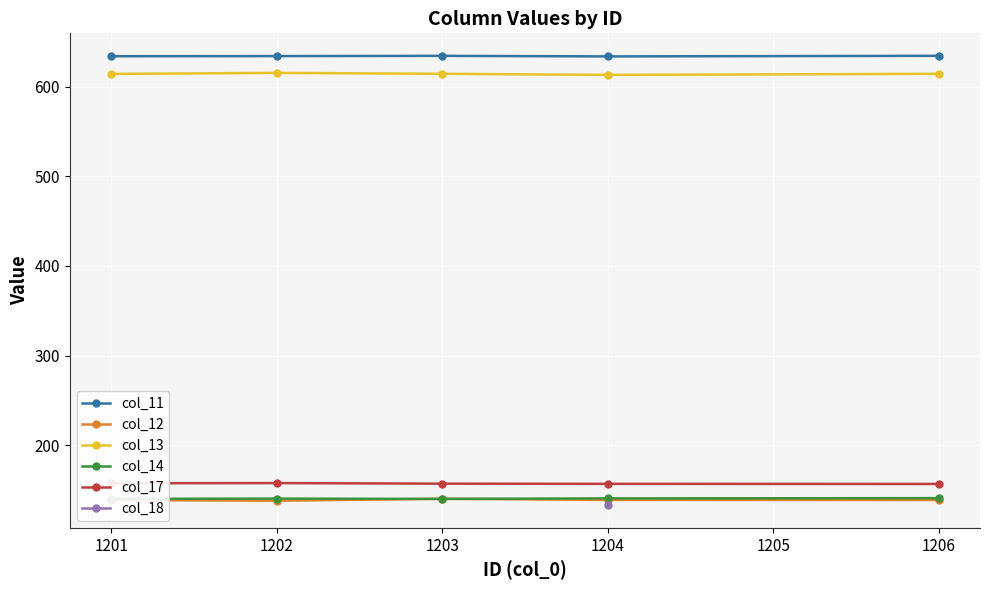

True or false: col_11 has more than 2 interior local peaks.

False